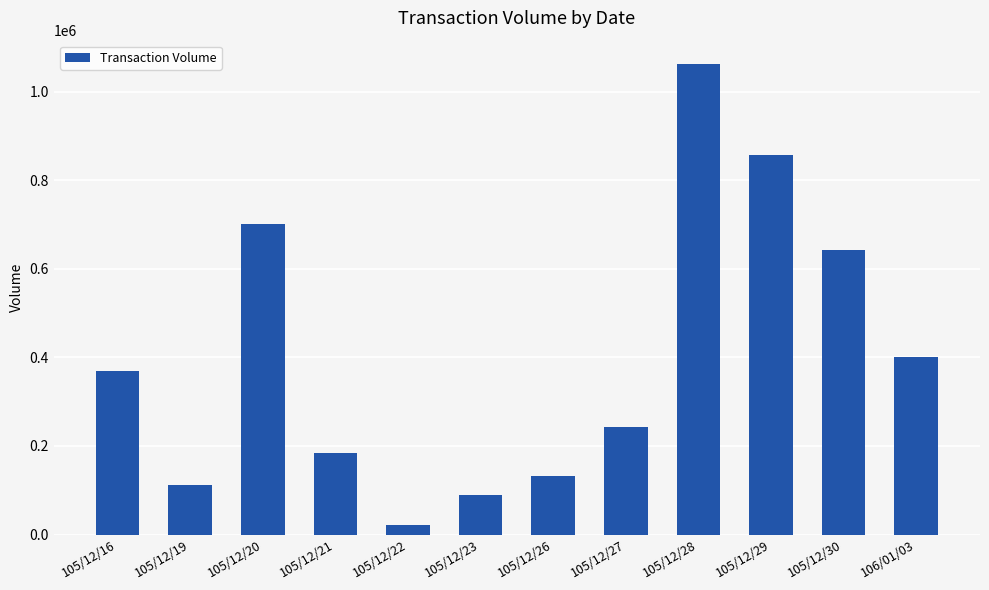

Is it true that the value at 105/12/23 is 90000?

True